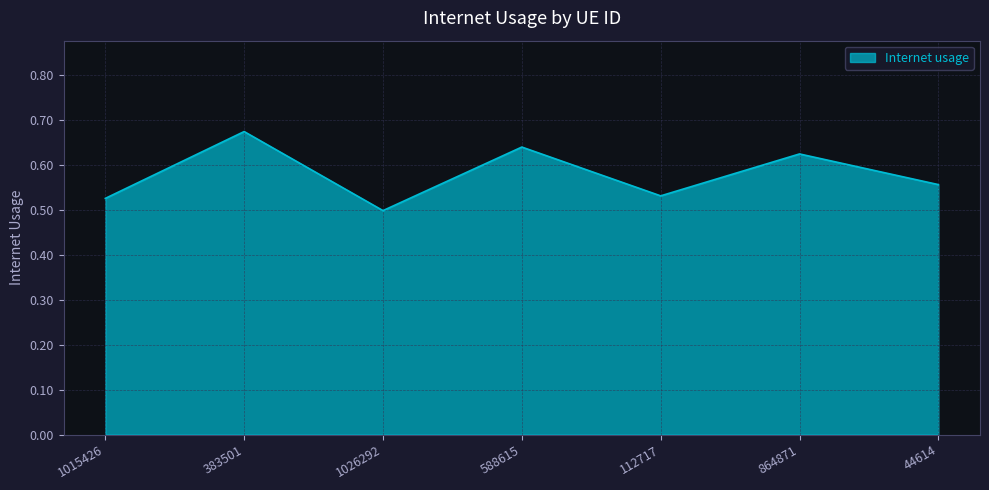

Is it true that the value at 112717 is 0.5?

True